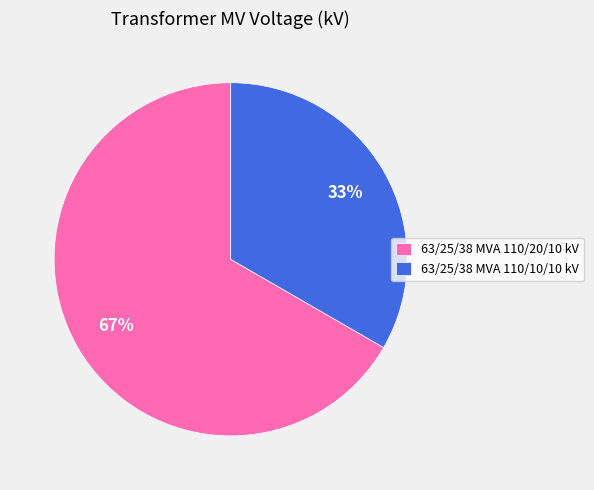

Between 63/25/38 MVA 110/20/10 kV and 63/25/38 MVA 110/10/10 kV, which is larger?

63/25/38 MVA 110/20/10 kV